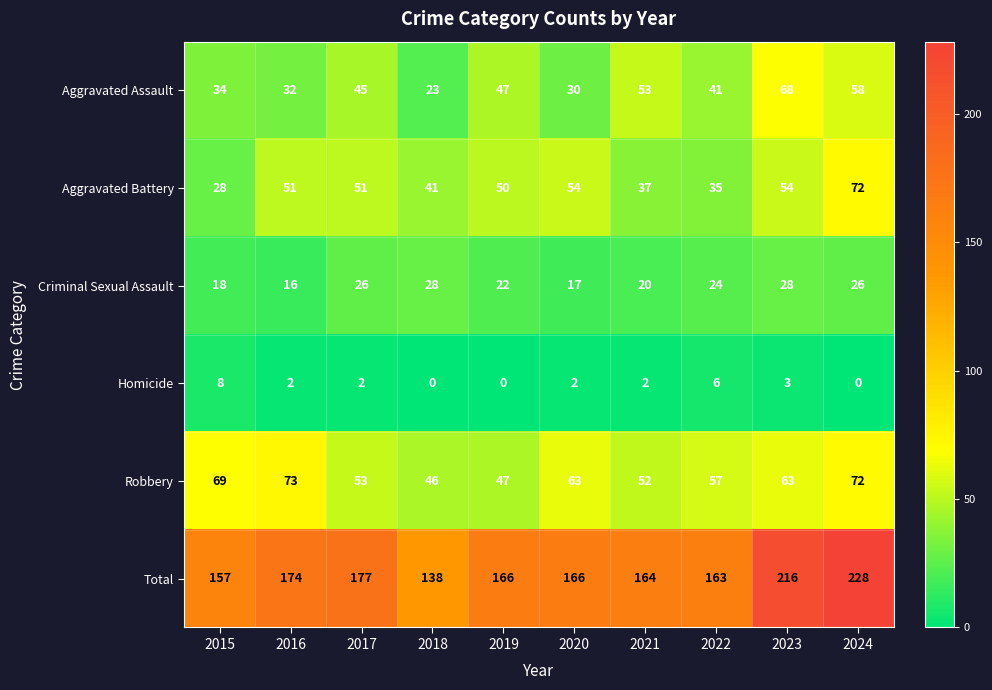

Which series changed the most between 2021 and 2023?

Total